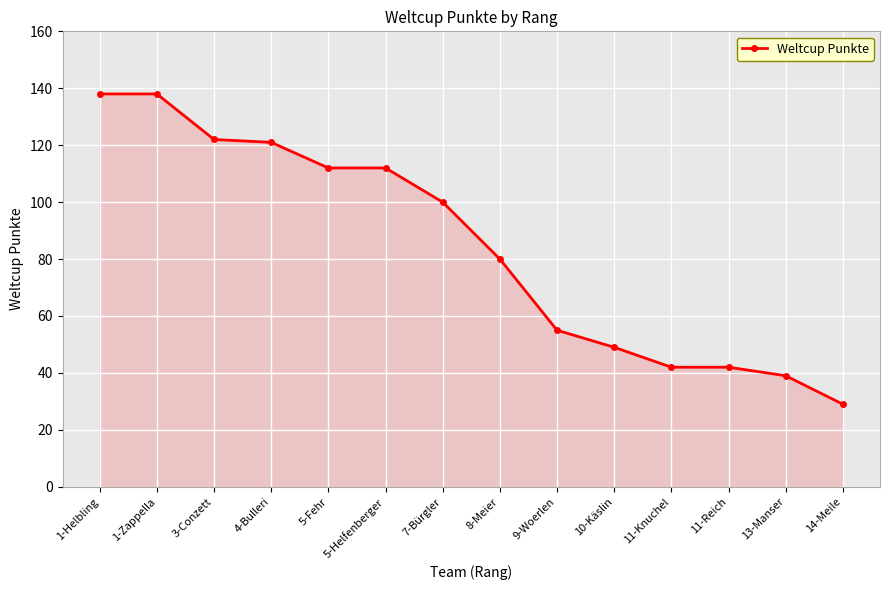

What is the sum of the values at 5-Helfenberger and 1-Helbling?

250